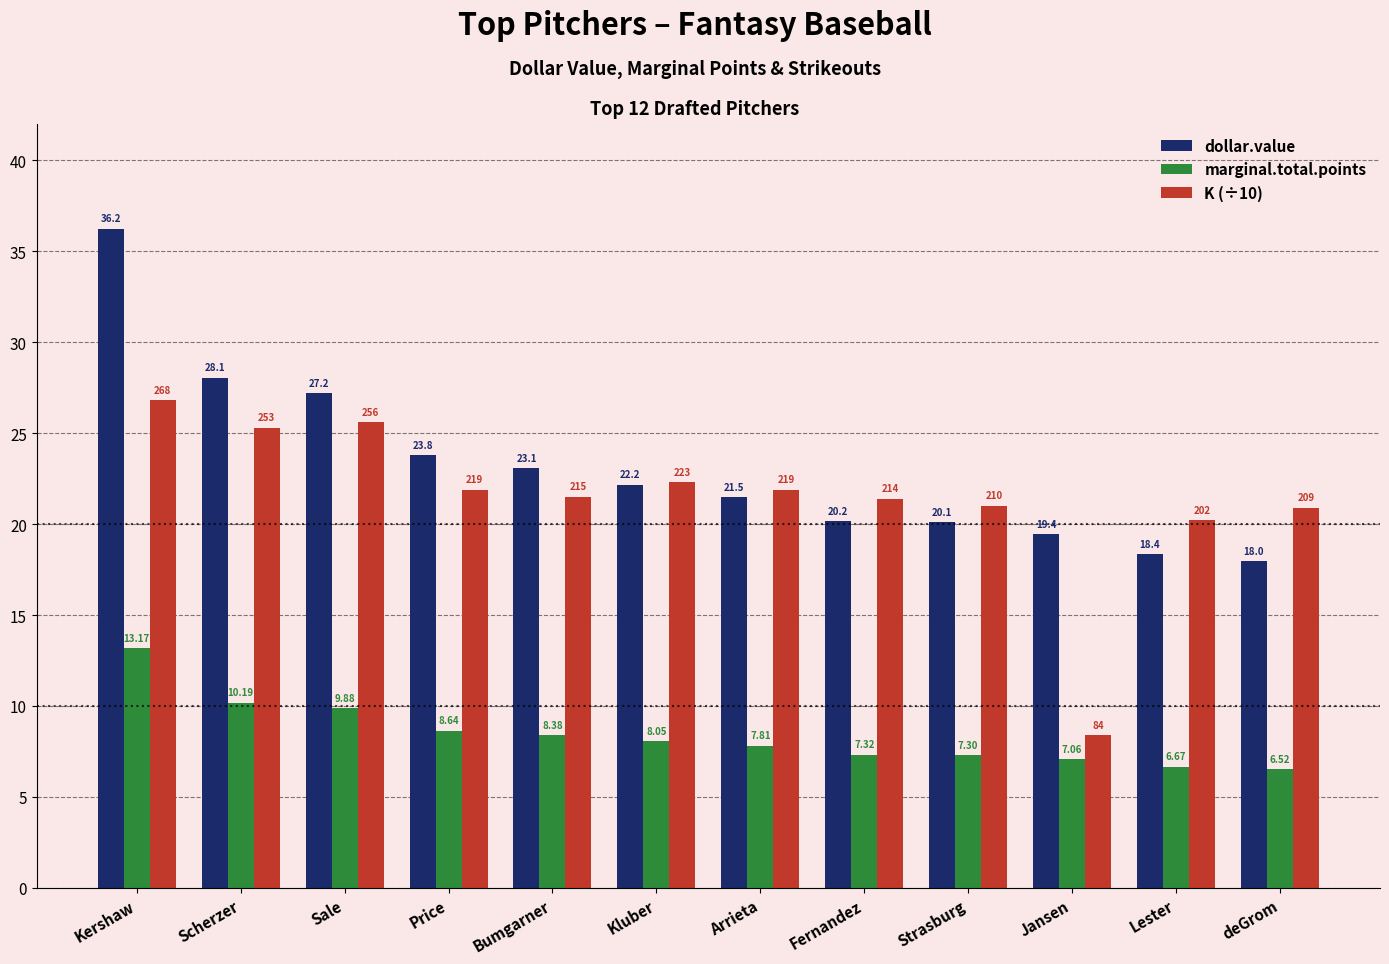

How many categories are shown in the chart?

12